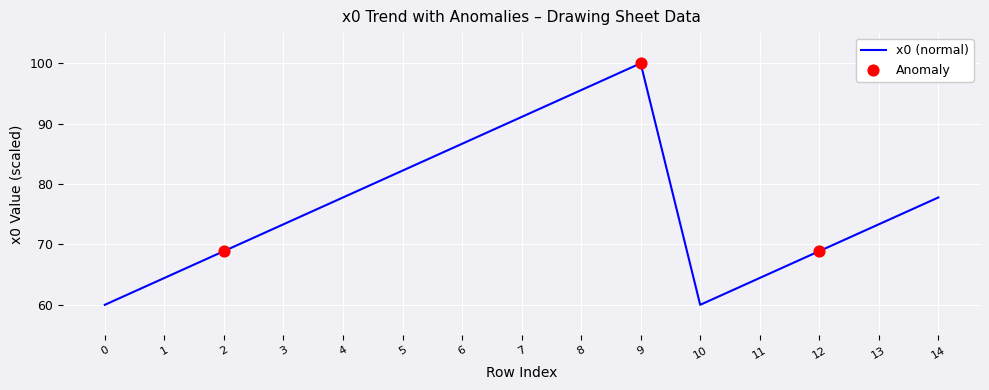

Approximately how many times larger is the value at 1 compared to 3?

0.9